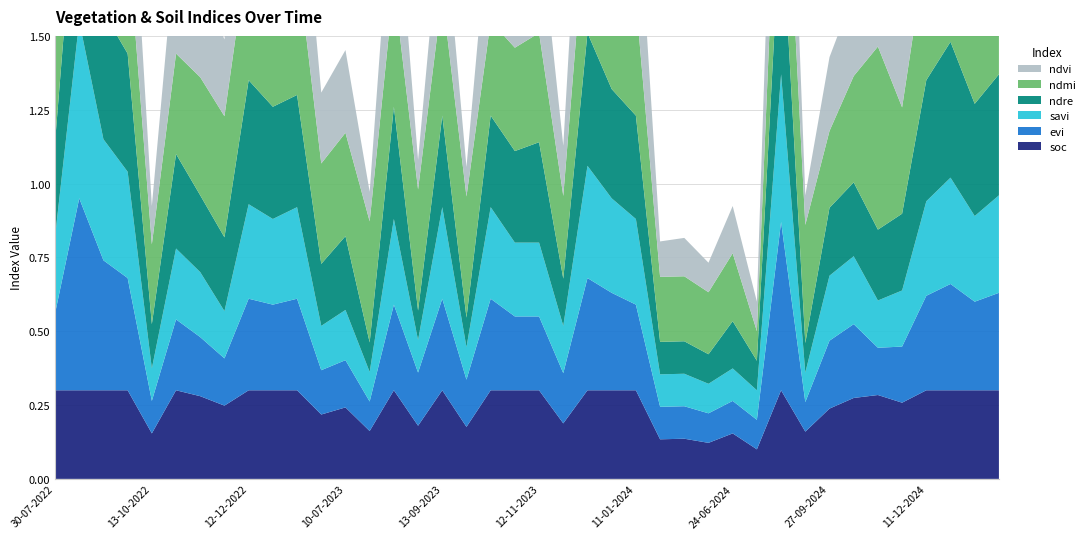

Reading left to right, transcribe all the data shown in this chart.

soc: 30-07-2022=0.3	24-08-2022=0.3	13-09-2022=0.3	28-09-2022=0.3	13-10-2022=0.2	28-10-2022=0.3	12-11-2022=0.3	27-11-2022=0.2	12-12-2022=0.3	01-01-2023=0.3	11-01-2023=0.3	20-06-2023=0.2	10-07-2023=0.2	30-07-2023=0.2	14-08-2023=0.3	29-08-2023=0.2	13-09-2023=0.3	28-09-2023=0.2	13-10-2023=0.3	28-10-2023=0.3	12-11-2023=0.3	27-11-2023=0.2	12-12-2023=0.3	01-01-2024=0.3	11-01-2024=0.3	05-05-2024=0.1	30-05-2024=0.1	14-06-2024=0.1	24-06-2024=0.2	04-07-2024=0.1	28-08-2024=0.3	12-09-2024=0.2	27-09-2024=0.2	12-10-2024=0.3	01-11-2024=0.3	11-11-2024=0.3	11-12-2024=0.3	31-12-2024=0.3	10-01-2025=0.3	30-01-2025=0.3
evi: 30-07-2022=0.3	24-08-2022=0.7	13-09-2022=0.4	28-09-2022=0.4	13-10-2022=0.1	28-10-2022=0.2	12-11-2022=0.2	27-11-2022=0.2	12-12-2022=0.3	01-01-2023=0.3	11-01-2023=0.3	20-06-2023=0.1	10-07-2023=0.2	30-07-2023=0.1	14-08-2023=0.3	29-08-2023=0.2	13-09-2023=0.3	28-09-2023=0.2	13-10-2023=0.3	28-10-2023=0.2	12-11-2023=0.2	27-11-2023=0.2	12-12-2023=0.4	01-01-2024=0.3	11-01-2024=0.3	05-05-2024=0.1	30-05-2024=0.1	14-06-2024=0.1	24-06-2024=0.1	04-07-2024=0.1	28-08-2024=0.6	12-09-2024=0.1	27-09-2024=0.2	12-10-2024=0.2	01-11-2024=0.2	11-11-2024=0.2	11-12-2024=0.3	31-12-2024=0.4	10-01-2025=0.3	30-01-2025=0.3
savi: 30-07-2022=0.3	24-08-2022=0.6	13-09-2022=0.4	28-09-2022=0.4	13-10-2022=0.1	28-10-2022=0.2	12-11-2022=0.2	27-11-2022=0.2	12-12-2022=0.3	01-01-2023=0.3	11-01-2023=0.3	20-06-2023=0.1	10-07-2023=0.2	30-07-2023=0.1	14-08-2023=0.3	29-08-2023=0.1	13-09-2023=0.3	28-09-2023=0.1	13-10-2023=0.3	28-10-2023=0.2	12-11-2023=0.2	27-11-2023=0.2	12-12-2023=0.4	01-01-2024=0.3	11-01-2024=0.3	05-05-2024=0.1	30-05-2024=0.1	14-06-2024=0.1	24-06-2024=0.1	04-07-2024=0.1	28-08-2024=0.5	12-09-2024=0.1	27-09-2024=0.2	12-10-2024=0.2	01-11-2024=0.2	11-11-2024=0.2	11-12-2024=0.3	31-12-2024=0.4	10-01-2025=0.3	30-01-2025=0.3
ndre: 30-07-2022=0.3	24-08-2022=0.6	13-09-2022=0.4	28-09-2022=0.4	13-10-2022=0.1	28-10-2022=0.3	12-11-2022=0.3	27-11-2022=0.2	12-12-2022=0.4	01-01-2023=0.4	11-01-2023=0.4	20-06-2023=0.2	10-07-2023=0.2	30-07-2023=0.1	14-08-2023=0.4	29-08-2023=0.1	13-09-2023=0.3	28-09-2023=0.1	13-10-2023=0.3	28-10-2023=0.3	12-11-2023=0.3	27-11-2023=0.2	12-12-2023=0.5	01-01-2024=0.4	11-01-2024=0.3	05-05-2024=0.1	30-05-2024=0.1	14-06-2024=0.1	24-06-2024=0.2	04-07-2024=0.1	28-08-2024=0.6	12-09-2024=0.1	27-09-2024=0.2	12-10-2024=0.2	01-11-2024=0.2	11-11-2024=0.3	11-12-2024=0.4	31-12-2024=0.5	10-01-2025=0.4	30-01-2025=0.4
ndmi: 30-07-2022=0.4	24-08-2022=0.5	13-09-2022=0.5	28-09-2022=0.4	13-10-2022=0.3	28-10-2022=0.3	12-11-2022=0.4	27-11-2022=0.4	12-12-2022=0.5	01-01-2023=0.4	11-01-2023=0.5	20-06-2023=0.3	10-07-2023=0.3	30-07-2023=0.4	14-08-2023=0.4	29-08-2023=0.4	13-09-2023=0.4	28-09-2023=0.4	13-10-2023=0.3	28-10-2023=0.3	12-11-2023=0.4	27-11-2023=0.3	12-12-2023=0.5	01-01-2024=0.5	11-01-2024=0.4	05-05-2024=0.2	30-05-2024=0.2	14-06-2024=0.2	24-06-2024=0.2	04-07-2024=0.1	28-08-2024=0.5	12-09-2024=0.4	27-09-2024=0.3	12-10-2024=0.4	01-11-2024=0.6	11-11-2024=0.4	11-12-2024=0.5	31-12-2024=0.5	10-01-2025=0.5	30-01-2025=0.5
ndvi: 30-07-2022=0.4	24-08-2022=0.7	13-09-2022=0.5	28-09-2022=0.5	13-10-2022=0.1	28-10-2022=0.4	12-11-2022=0.3	27-11-2022=0.3	12-12-2022=0.5	01-01-2023=0.5	11-01-2023=0.5	20-06-2023=0.2	10-07-2023=0.3	30-07-2023=0.1	14-08-2023=0.4	29-08-2023=0.1	13-09-2023=0.3	28-09-2023=0.1	13-10-2023=0.4	28-10-2023=0.4	12-11-2023=0.4	27-11-2023=0.2	12-12-2023=0.6	01-01-2024=0.5	11-01-2024=0.5	05-05-2024=0.1	30-05-2024=0.1	14-06-2024=0.1	24-06-2024=0.2	04-07-2024=0.1	28-08-2024=0.7	12-09-2024=0.1	27-09-2024=0.2	12-10-2024=0.3	01-11-2024=0.2	11-11-2024=0.3	11-12-2024=0.5	31-12-2024=0.6	10-01-2025=0.5	30-01-2025=0.5